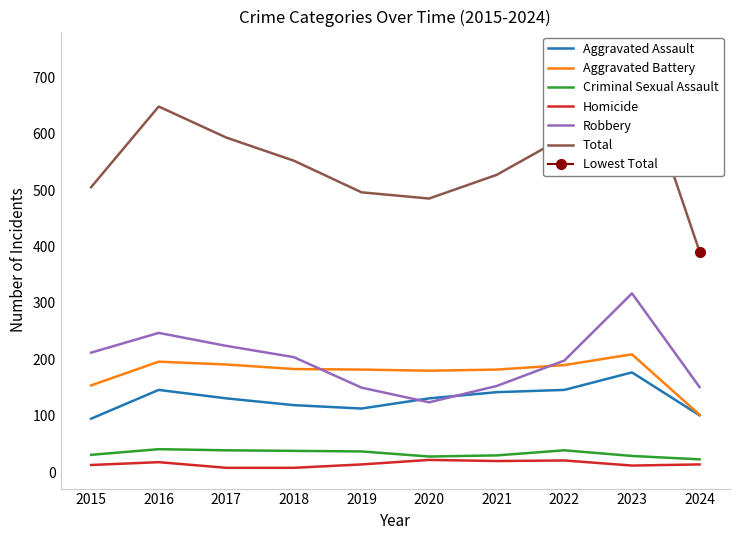

Which has a higher value, 2016 or 2023?

2023